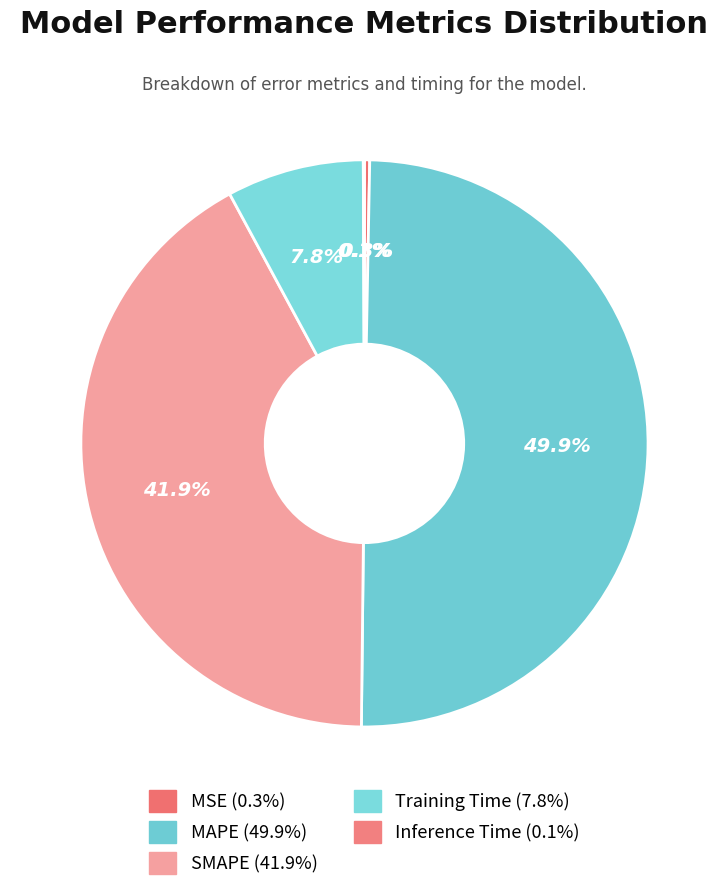

Rank the categories by value from lowest to highest.

Inference Time, MSE, Training Time, SMAPE, MAPE